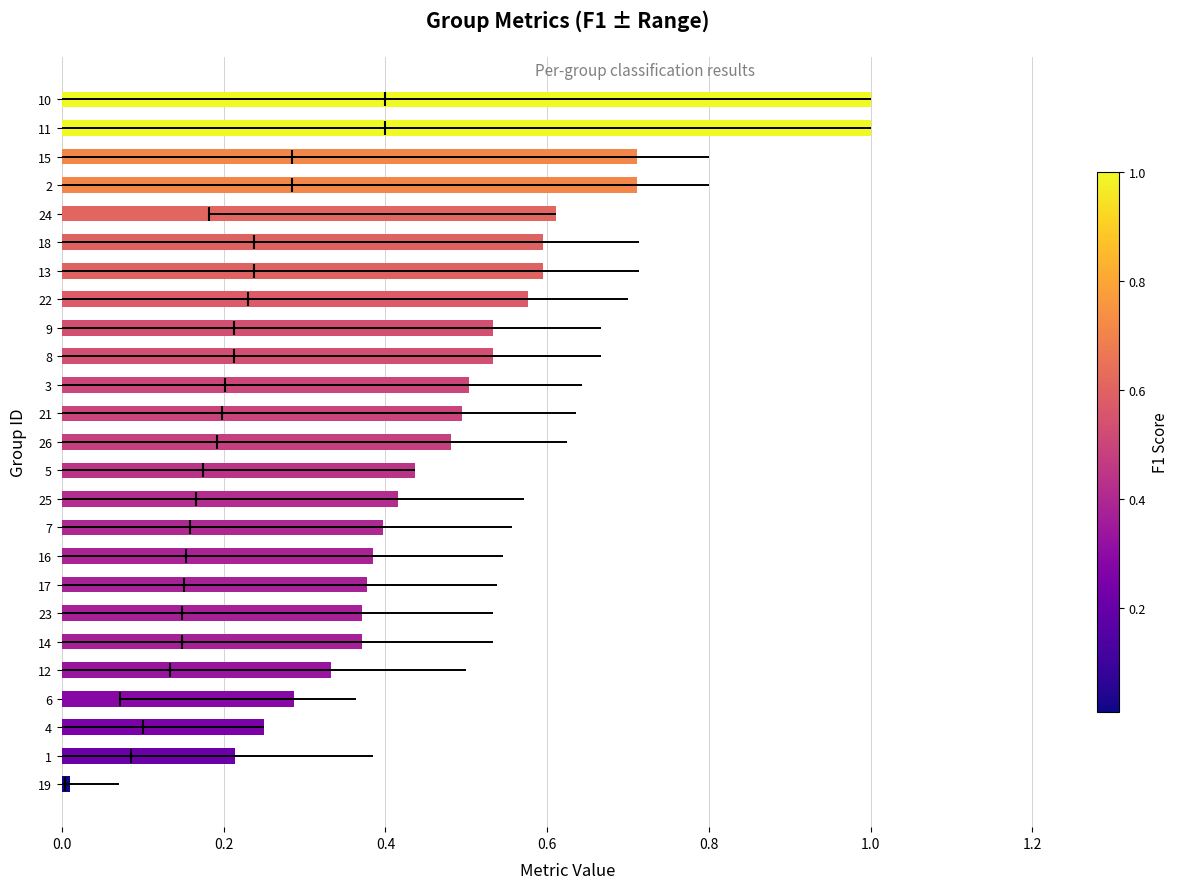

What is the sum of all values?

12.2